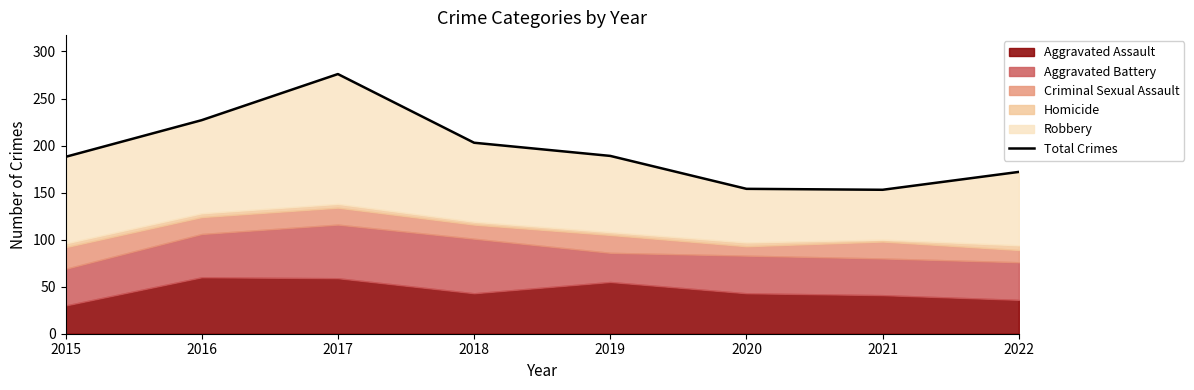

Is it true that the value at 2020 is 154?

True